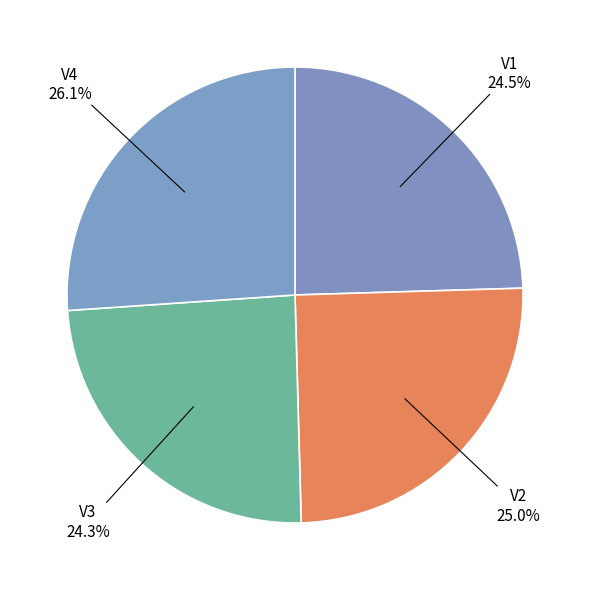

Which slice is the largest?

V4